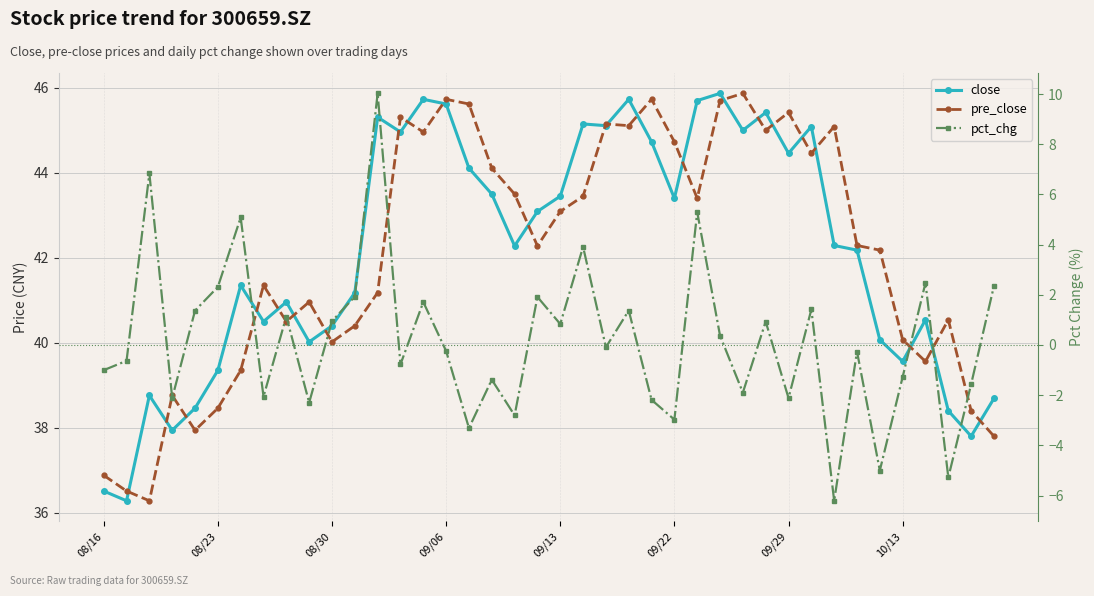

What position from the left is 14?

15